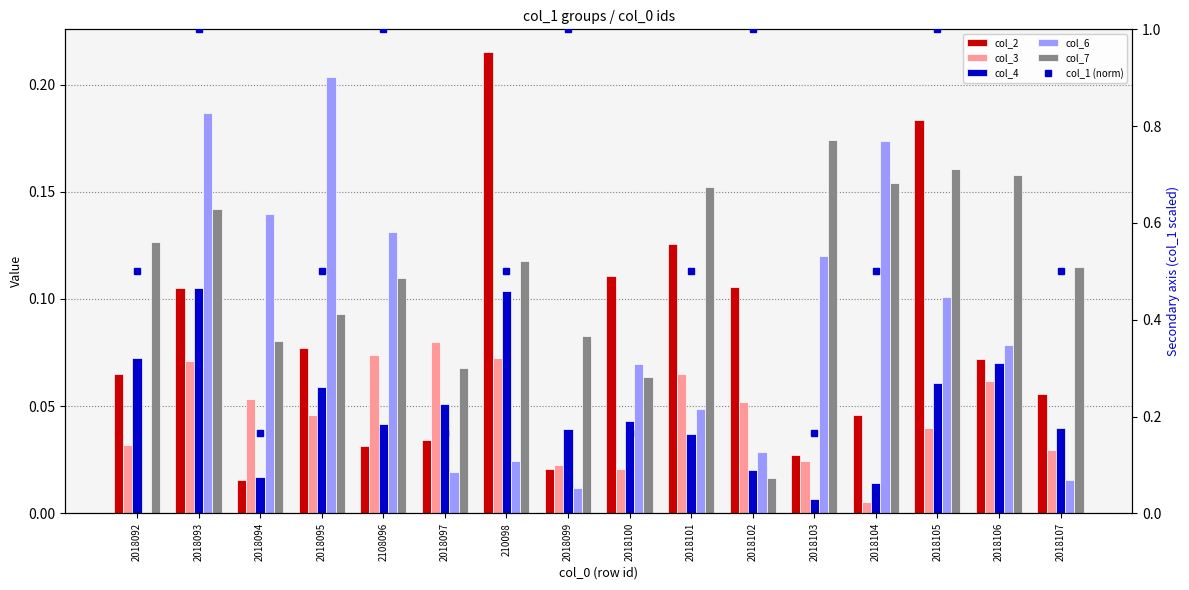

Rank the series by their maximum value, from lowest to highest.

col_3, col_4, col_7, col_6, col_2, col_1 (norm)